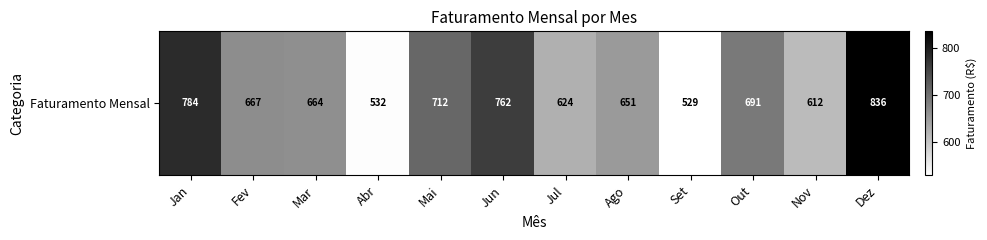

What is the ratio of the value at Mai to the value at Jan?

0.9